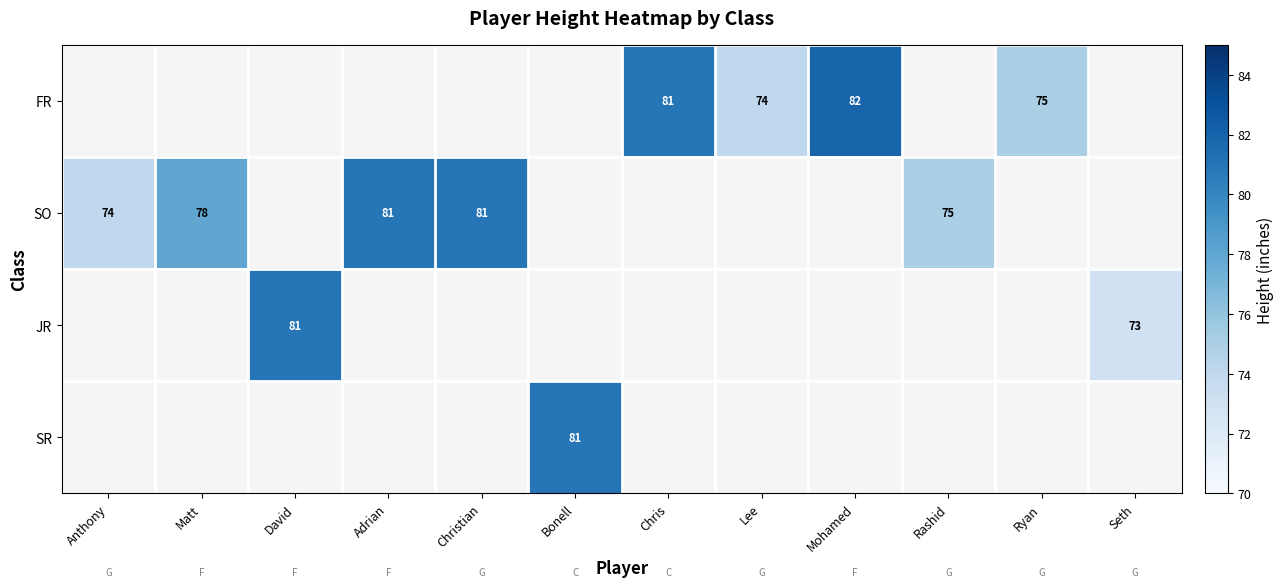

The value of SO at Matt is 78. True or false?

True